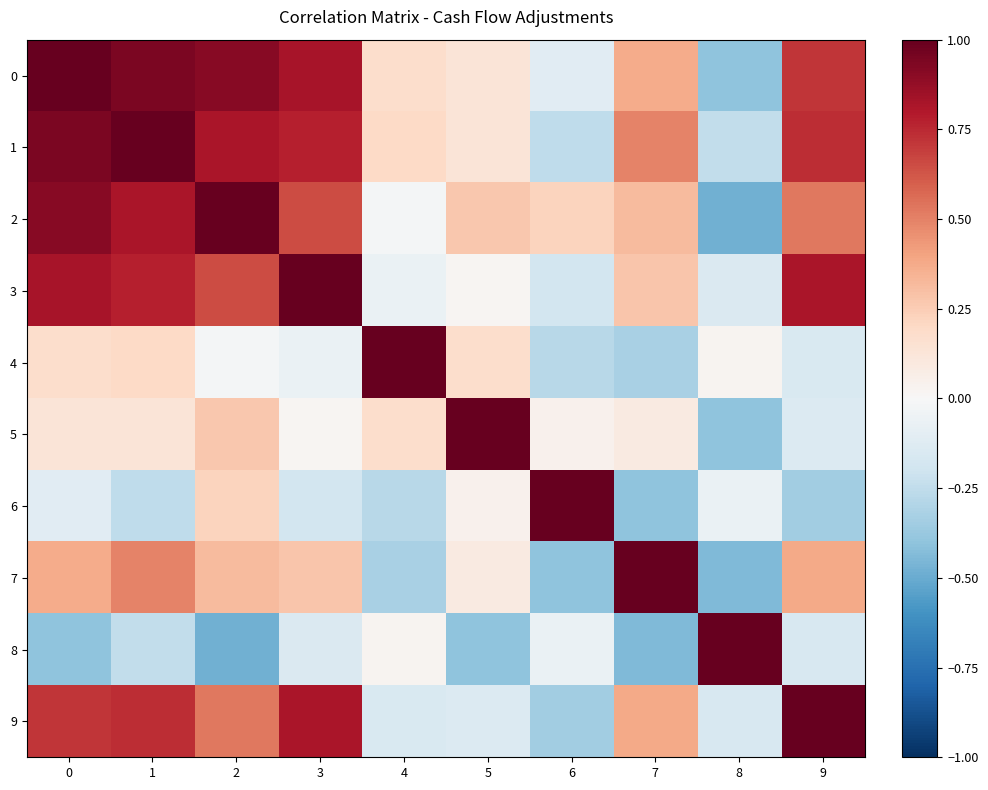

Rank the series by their maximum value, from highest to lowest.

0, 1, 2, 3, 4, 6, 7, 8, 9, 5